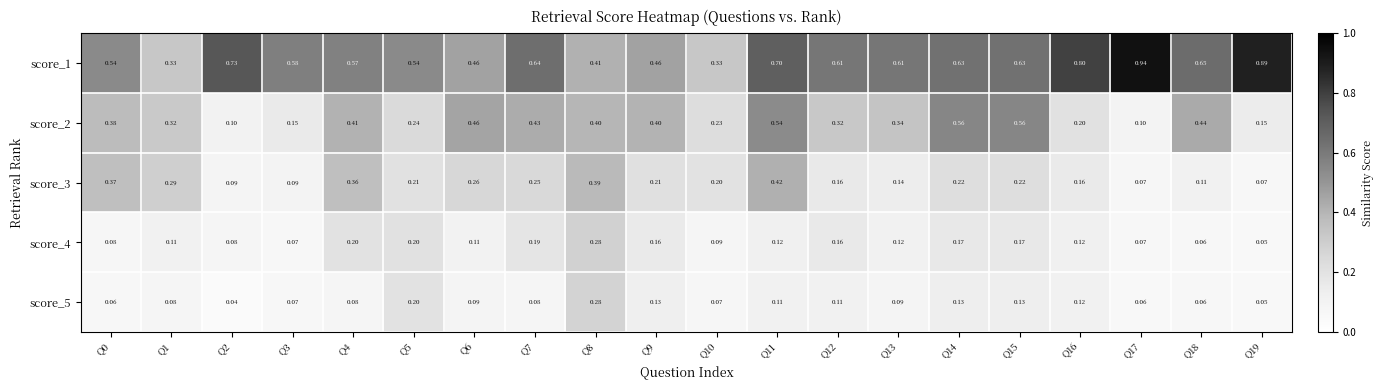

At how many categories does at least one series exceed 0?

20